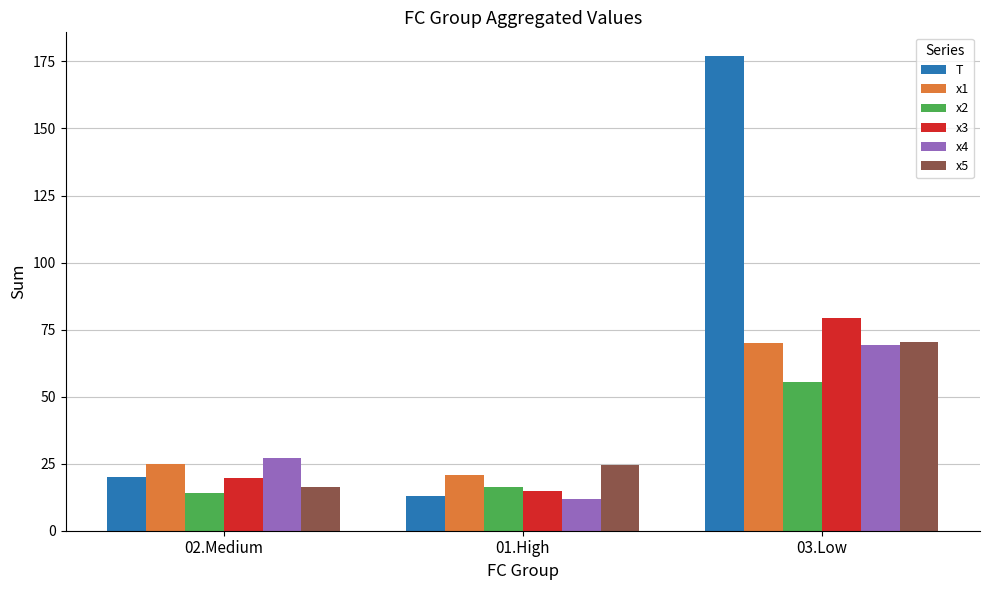

What is the value of the x5 bar at the 1st from the left?

16.3